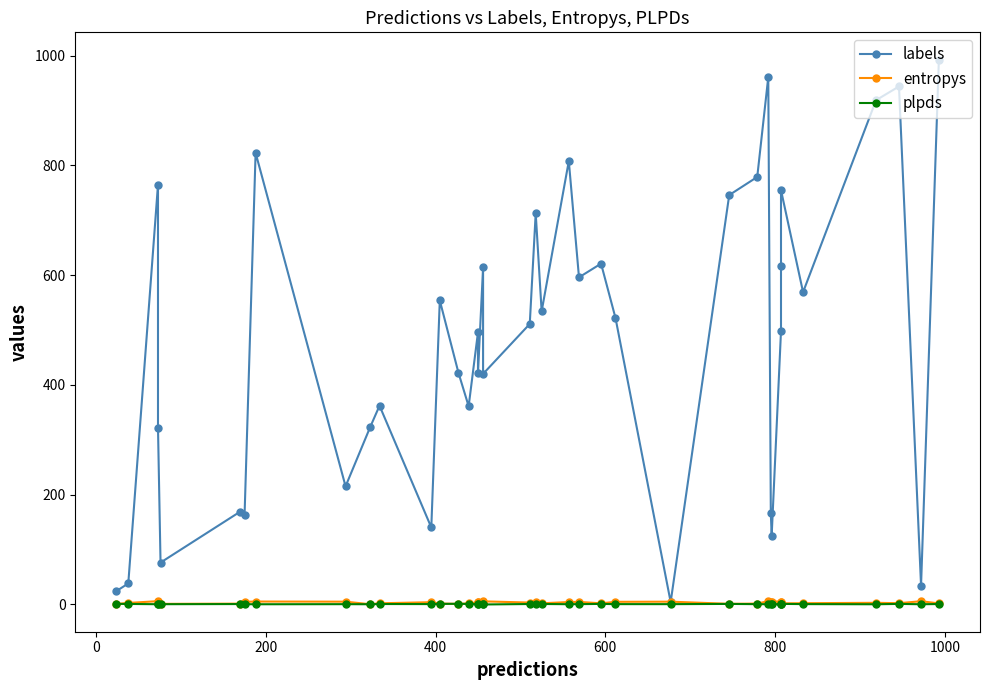

Reading left to right, list all the values displayed in this chart.

labels: 24.0	38.0	765.0	322.0	76.0	169.0	163.0	823.0	215.0	323.0	362.0	140.0	554.0	422.0	361.0	496.0	422.0	614.0	420.0	511.0	713.0	534.0	808.0	596.0	621.0	522.0	4.0	746.0	779.0	961.0	166.0	125.0	498.0	617.0	755.0	569.0	919.0	944.0	34.0	993.0
entropys: 0.5	2.4	5.7	4.9	0.7	1.2	4.4	5.0	4.7	0.1	1.8	3.8	1.3	0.7	1.5	3.4	3.5	2.3	5.3	3.1	4.4	1.8	4.0	4.3	1.7	4.4	4.7	0.8	1.3	5.7	4.9	5.0	4.9	3.6	1.6	1.9	2.6	1.9	5.6	1.5
plpds: 0.7	0.6	0.1	0.1	0.1	0.4	0.1	0.0	0.2	0.0	0.4	0.3	0.7	0.9	0.6	0.3	0.5	0.6	-0.4	0.4	0.2	0.5	0.1	0.2	0.6	0.3	0.2	0.6	0.2	0.1	0.1	0.1	0.1	0.2	0.7	0.3	-0.0	0.7	0.0	0.4